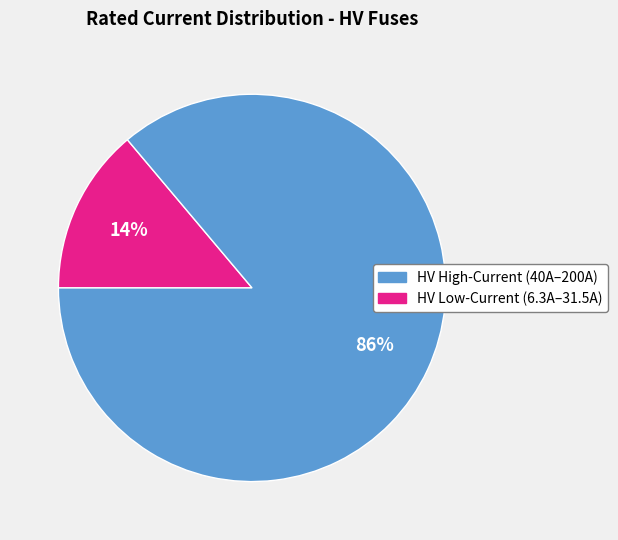

To the nearest percent, what is the difference between the largest and smallest slice percentages?

72%